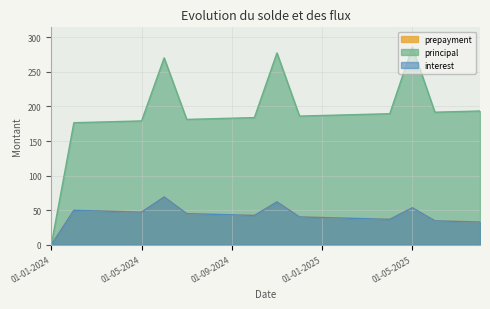

True or false: principal and interest cross at least once.

False